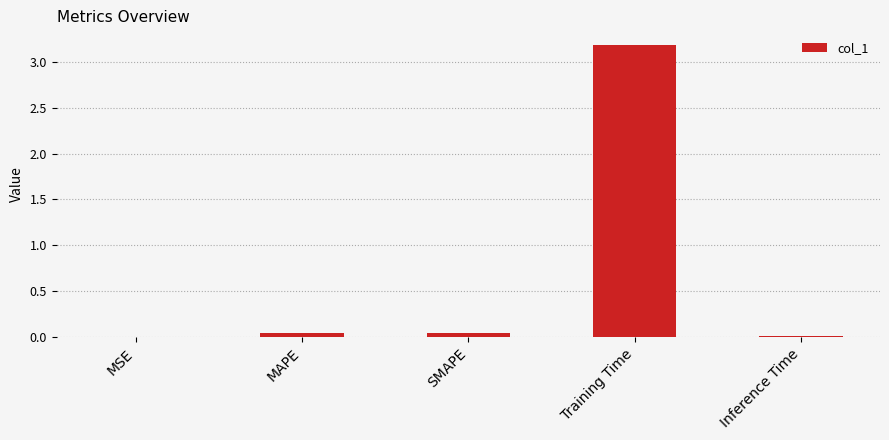

The chart shows a value of 0.0 at SMAPE. True or false?

True